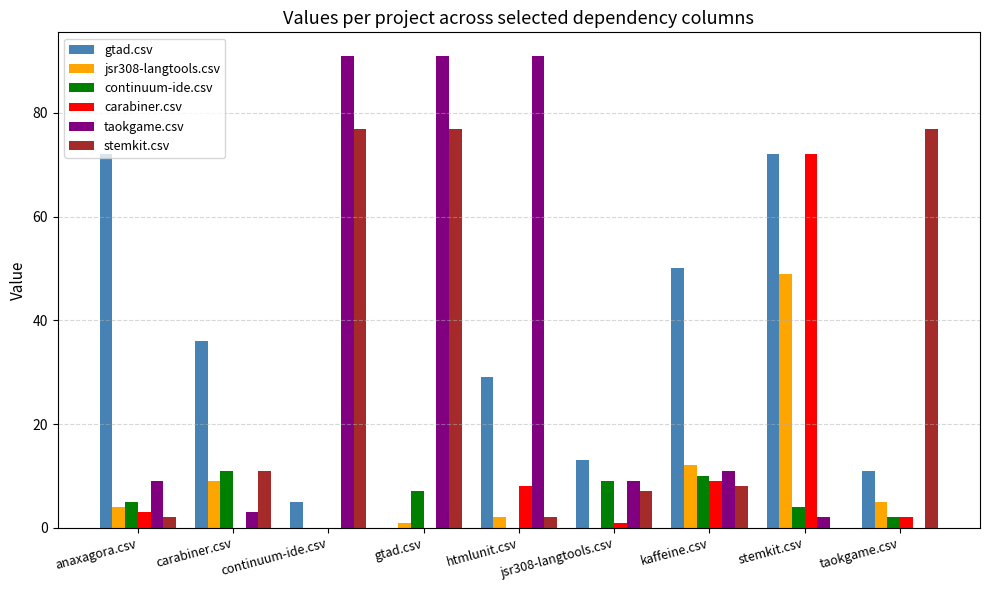

The value of continuum-ide.csv at continuum-ide.csv is 8. True or false?

False